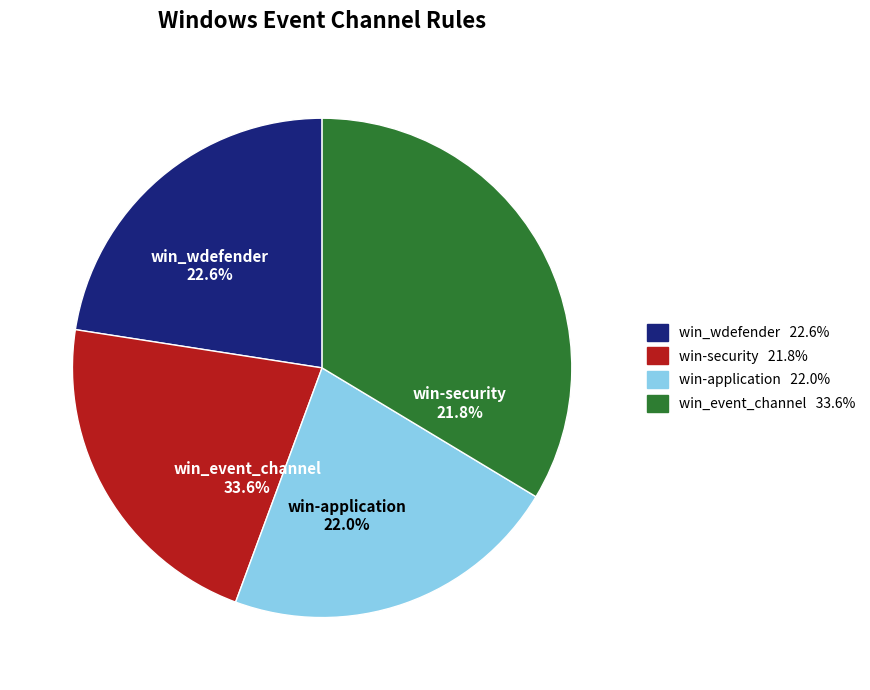

To the nearest percent, what is the combined percentage of win-application and win_wdefender?

45%